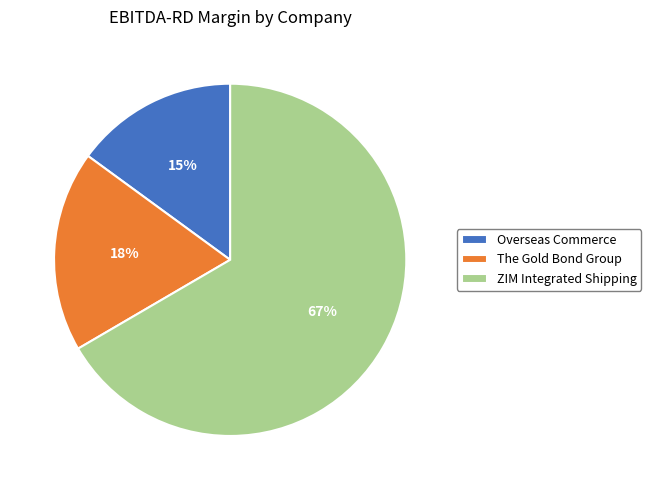

The Overseas Commerce slice represents 15% of the pie. True or false?

True